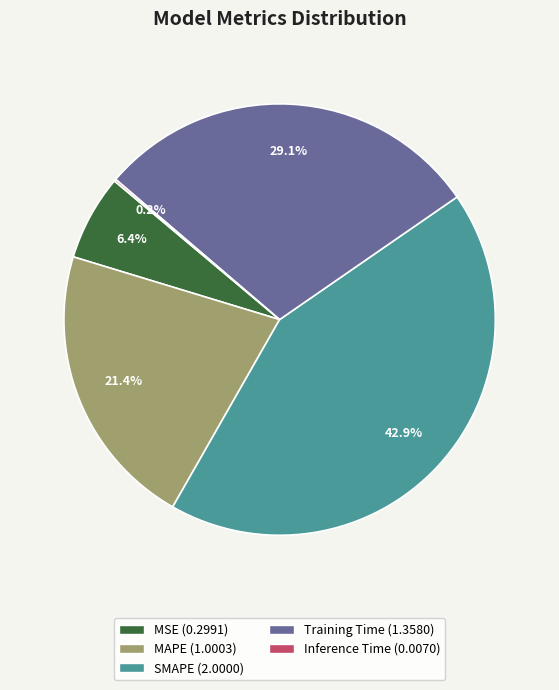

True or false: MSE accounts for 6% of the total.

True